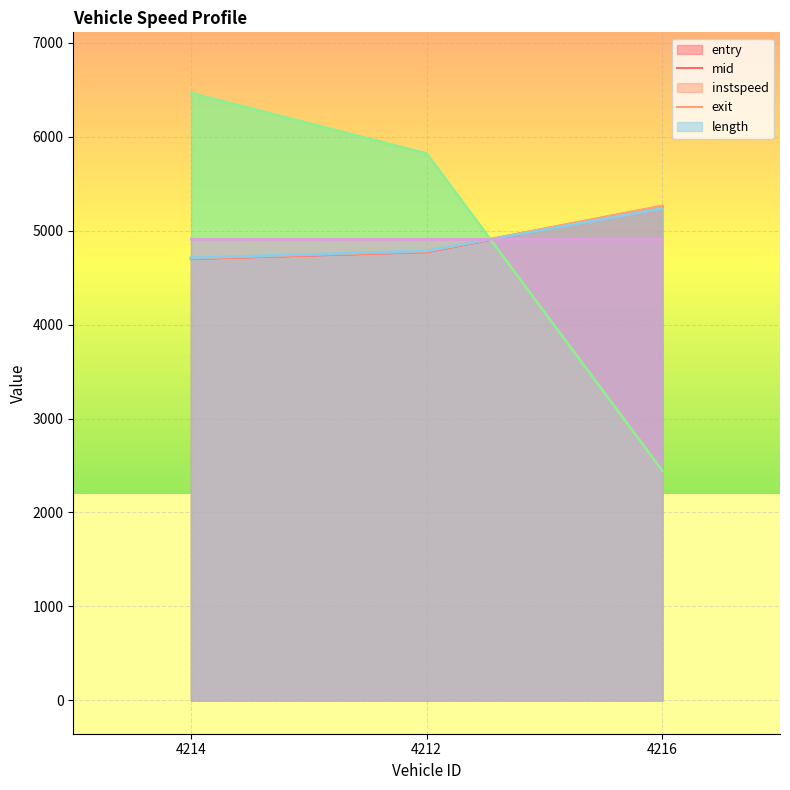

Where does the entry series first go above 4772?

4212